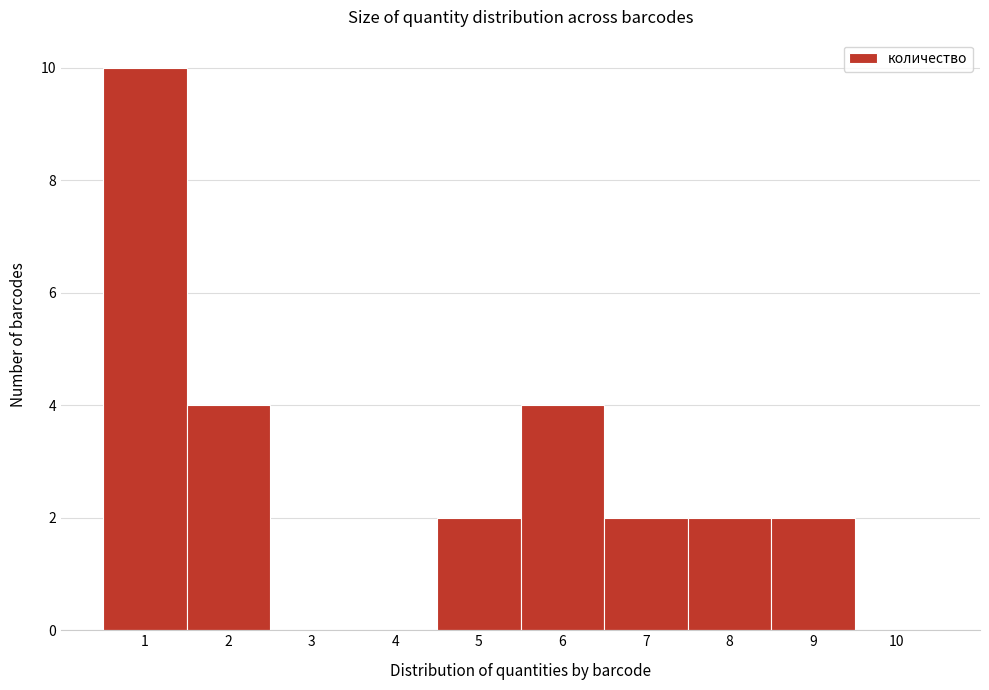

Reading right to left, extract all data points from this chart.

10=0	9=2	8=2	7=2	6=4	5=2	4=0	3=0	2=4	1=10